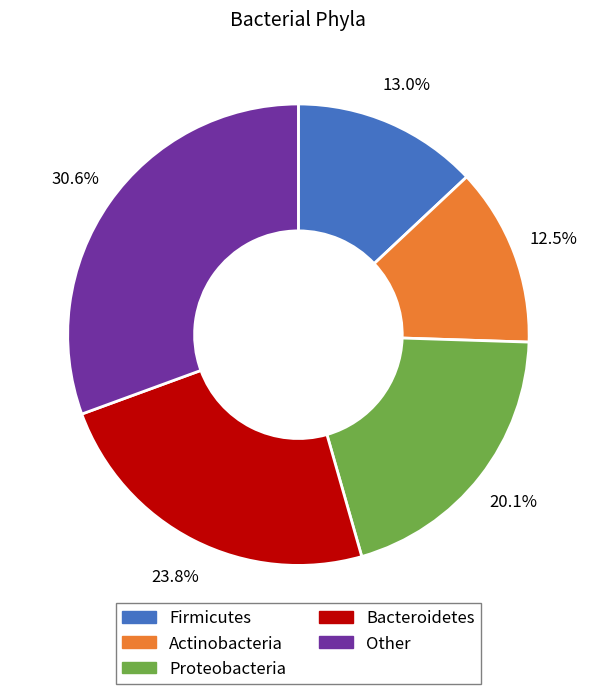

Does Bacteroidetes represent more than half of the total?

No